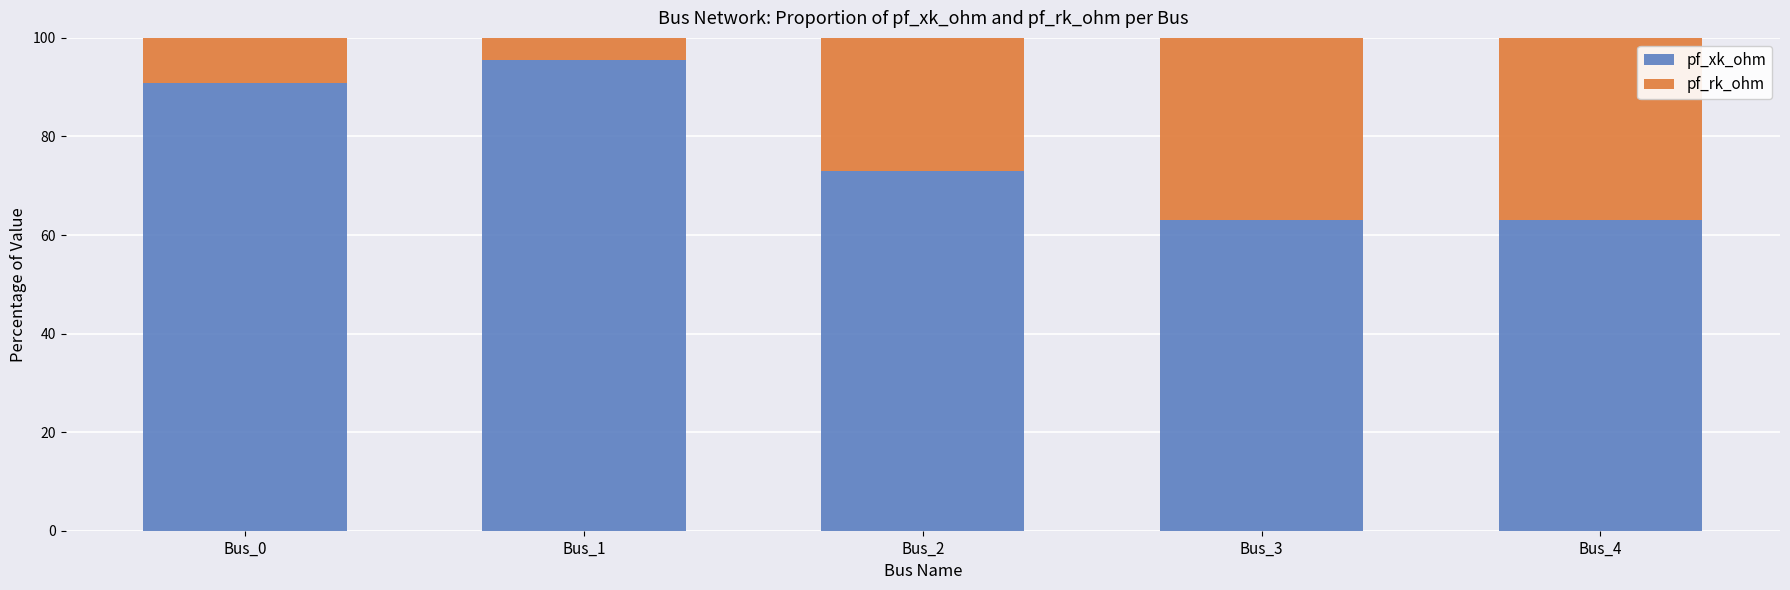

Are the bars horizontal?

No